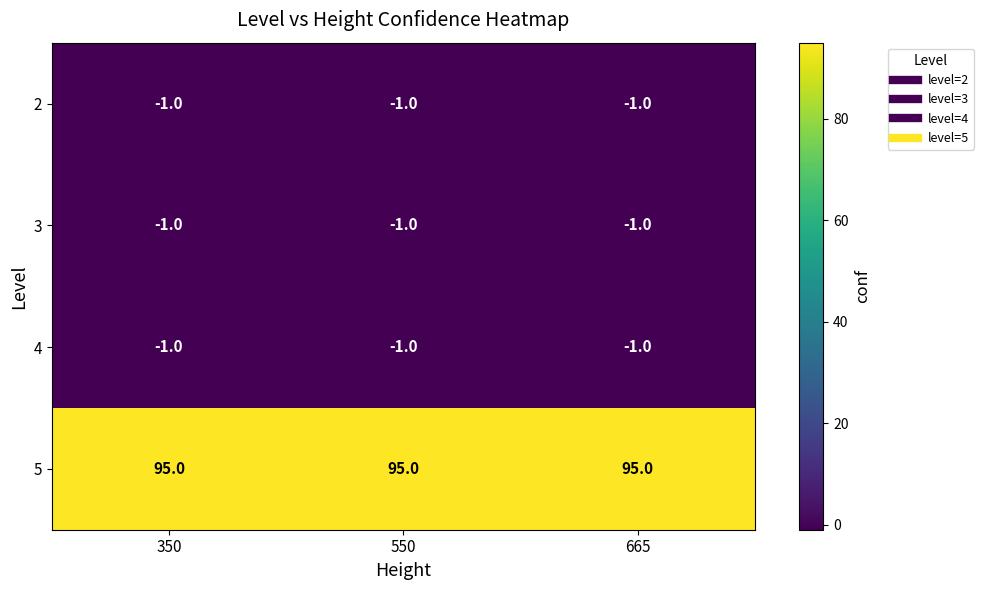

What is the maximum value for 5?

95